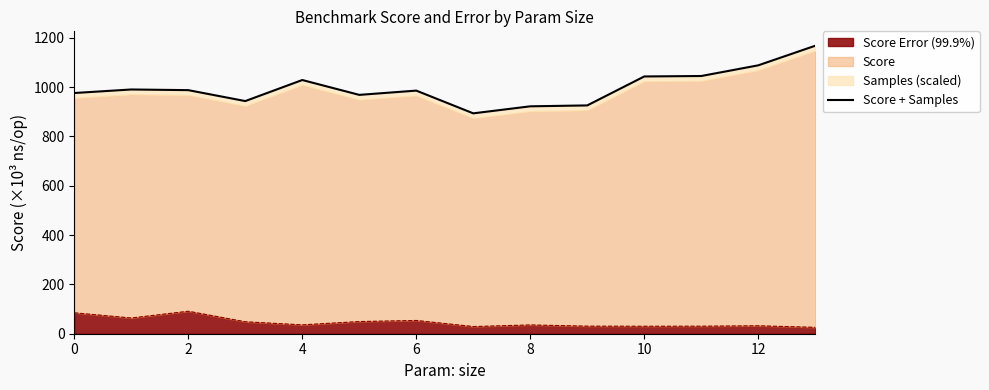

The chart shows a value of 525.5 at 10. True or false?

False